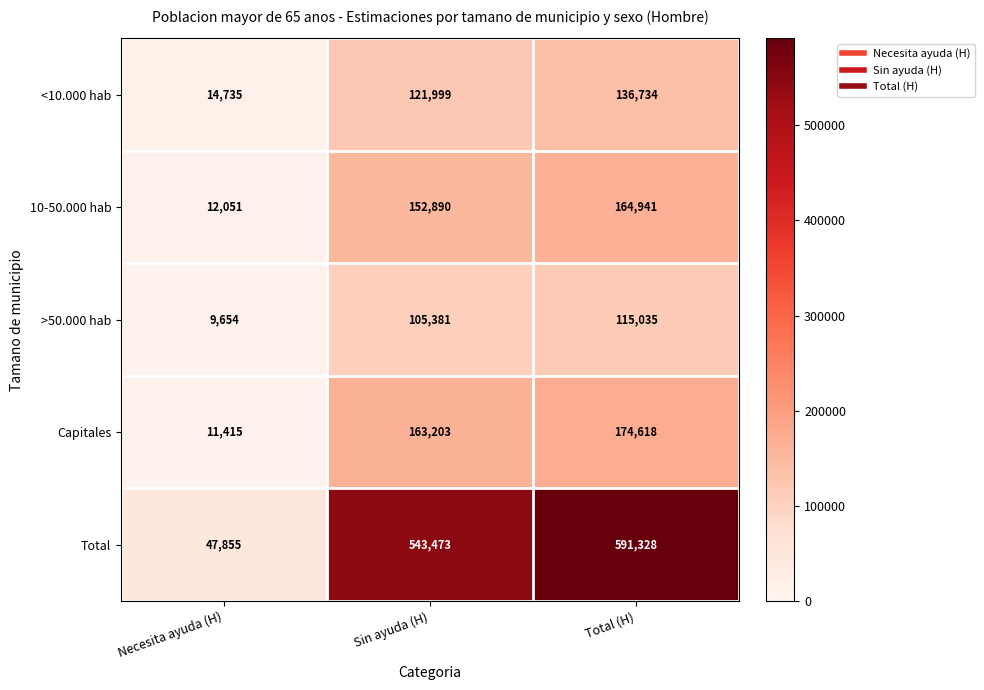

True or false: Total has a value of 968919 at Sin ayuda (H).

False